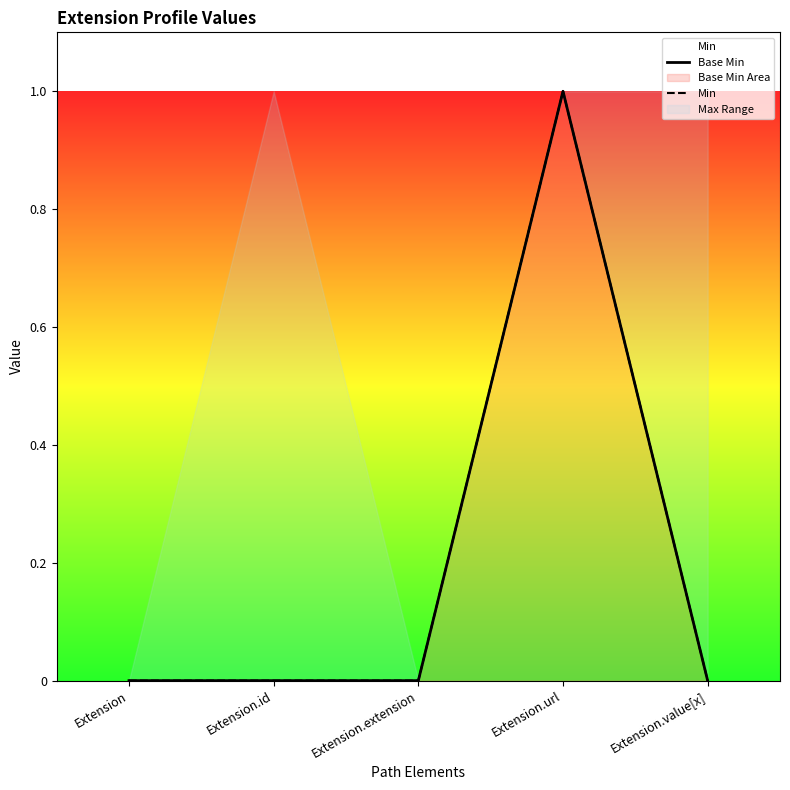

Does the chart have visible grid lines?

No